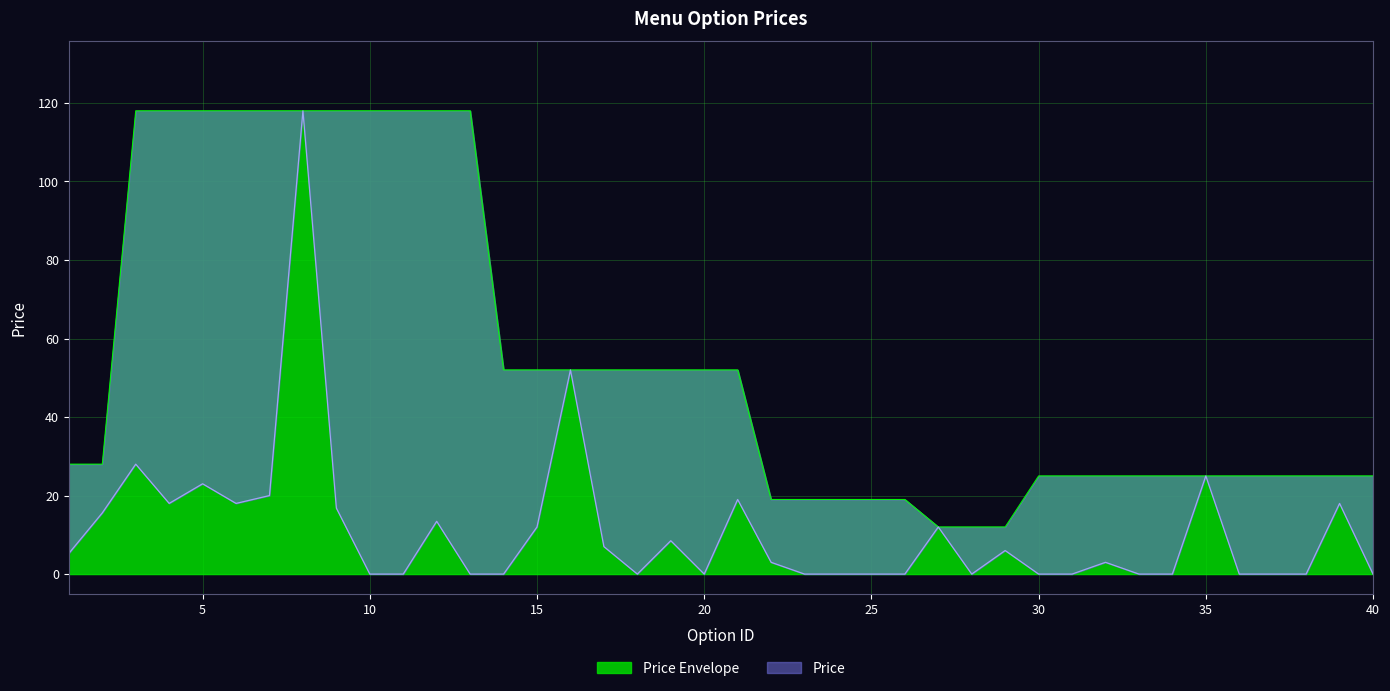

Which category has the highest value across all series?

8